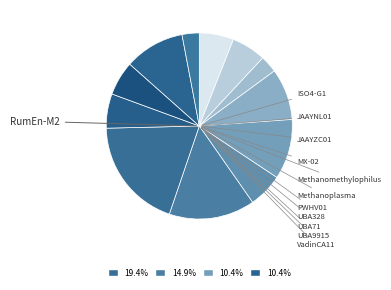

How many slices are in this pie chart?

12